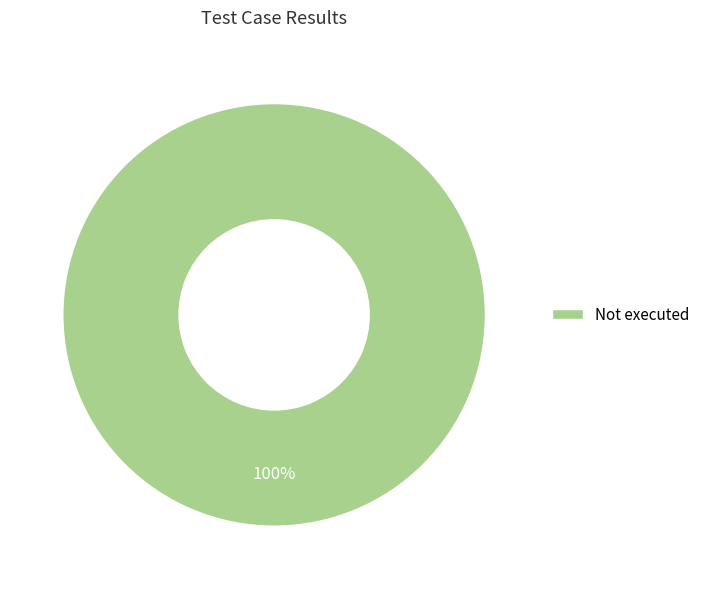

True or false: Not executed accounts for 91% of the total.

False